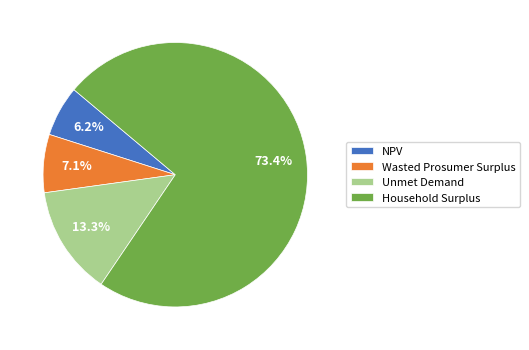

Is it true that Unmet Demand is 13% of the pie?

True